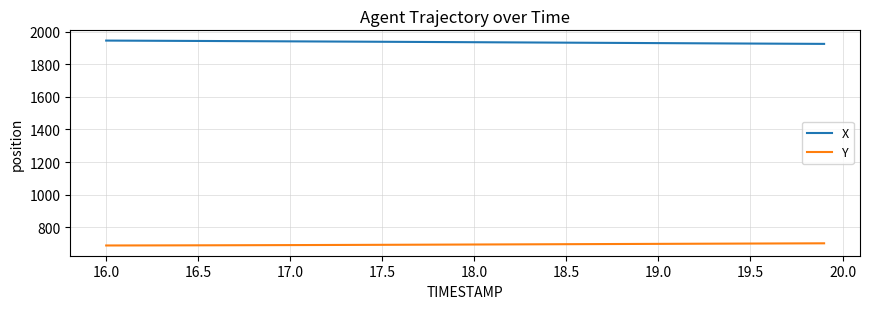

List the series in order of their peak value, lowest first.

Y, X